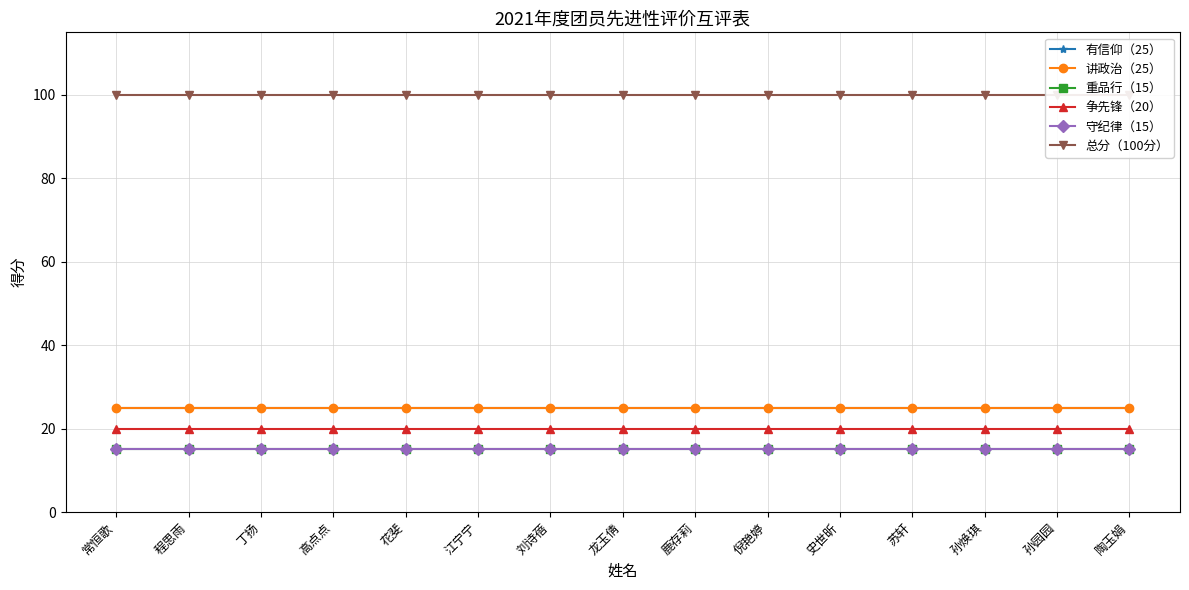

Which category has the highest value across all series?

常恒歌